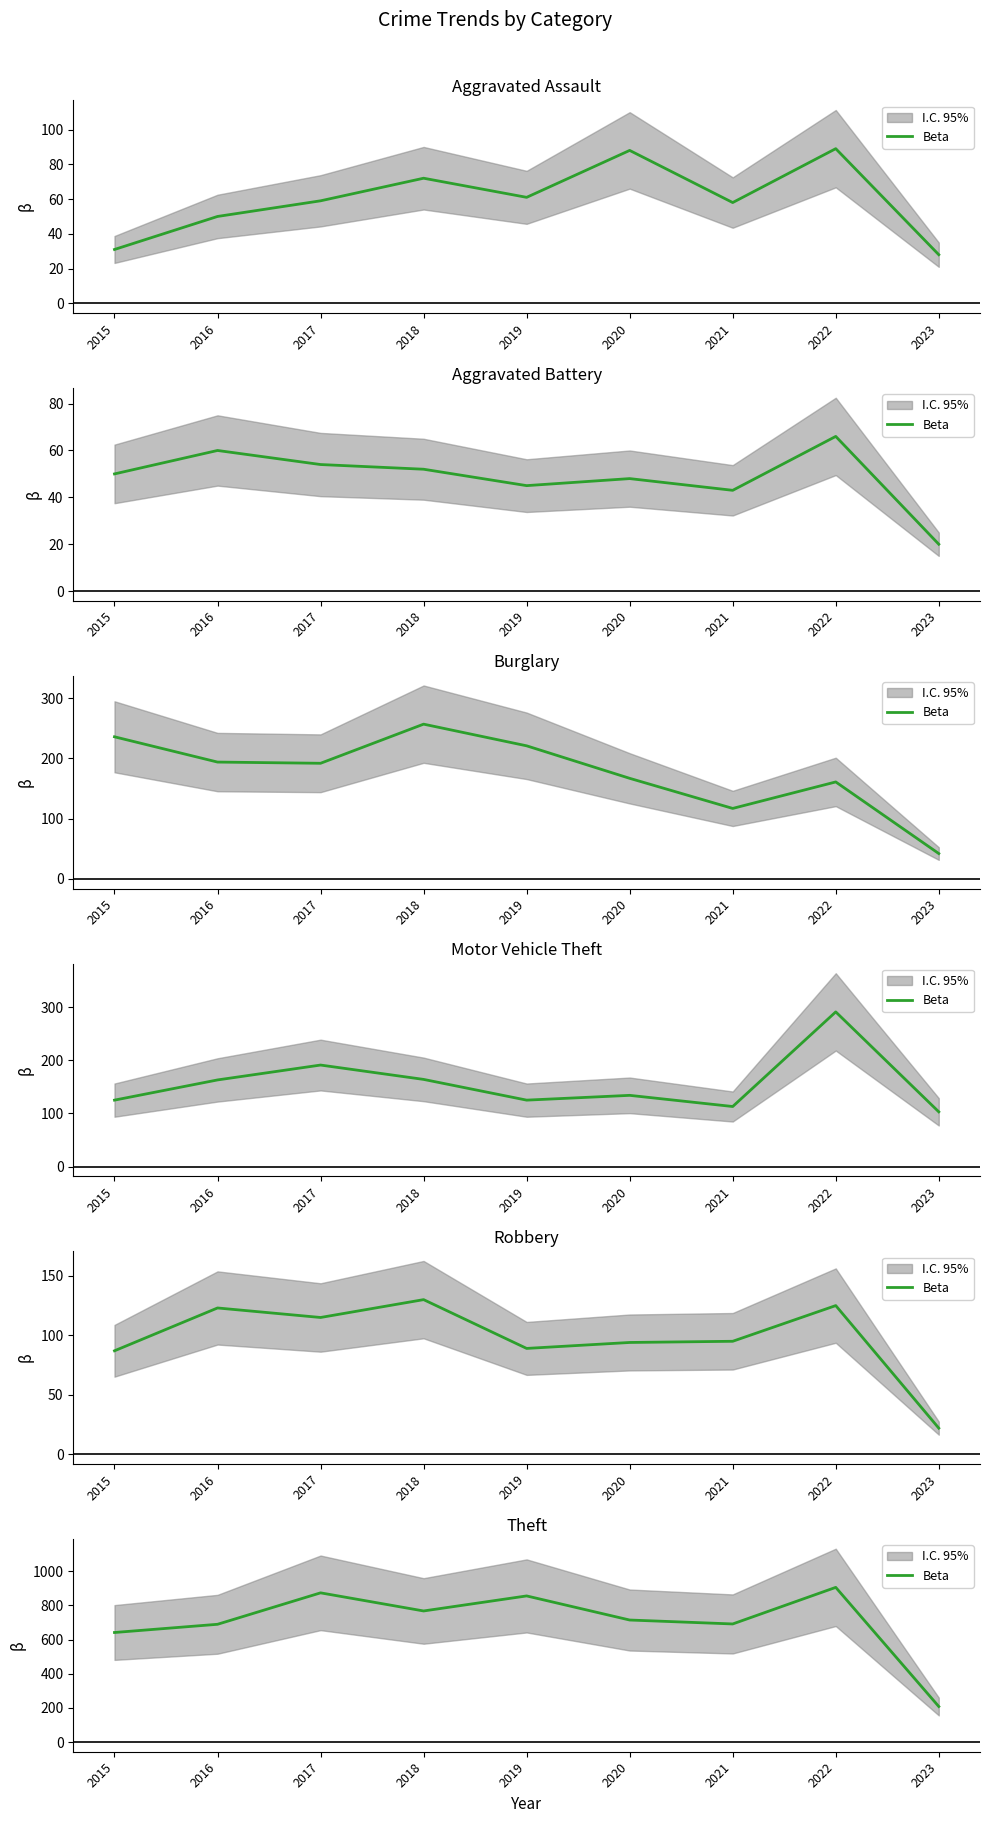

How many categories are shown in the chart?

9